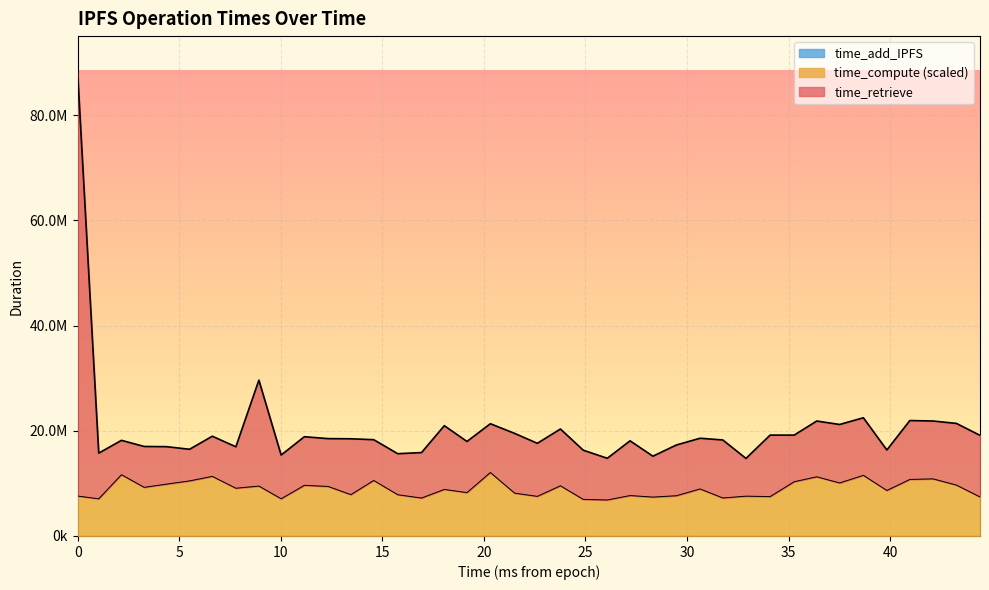

How many lines are shown in the chart?

2